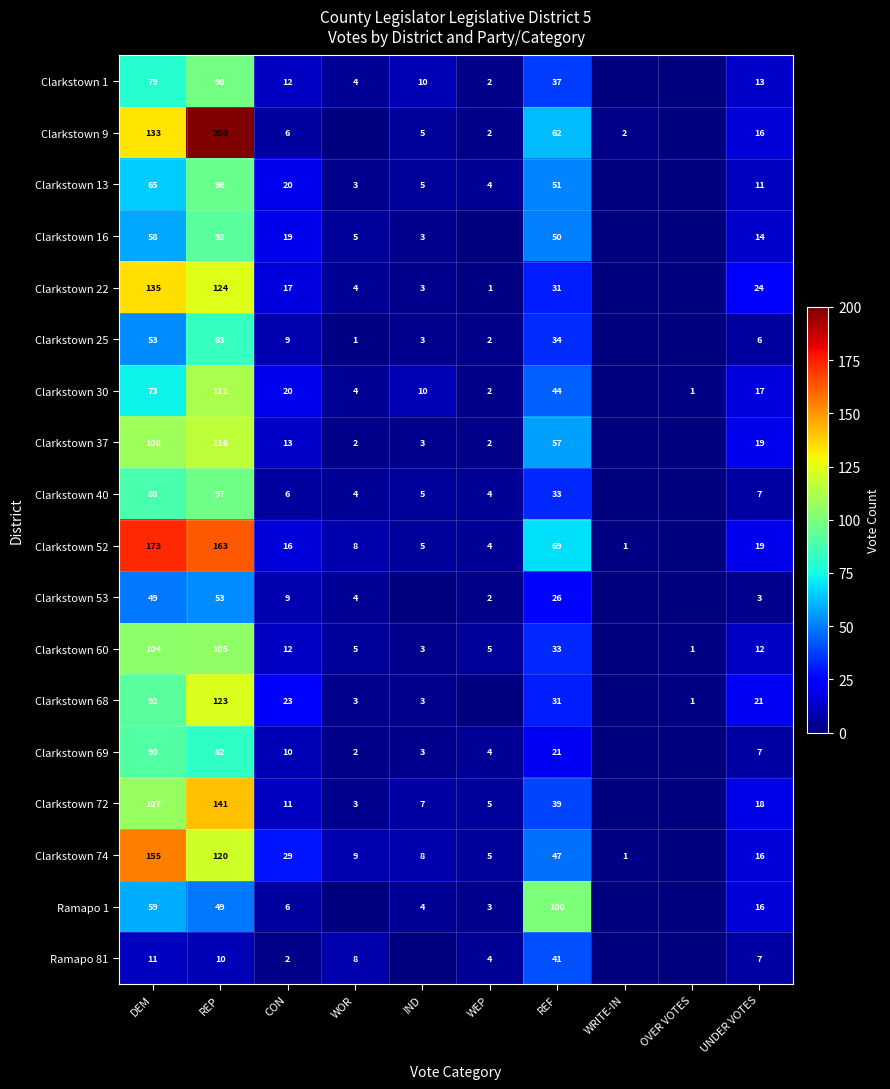

How many data points does each series have?

10